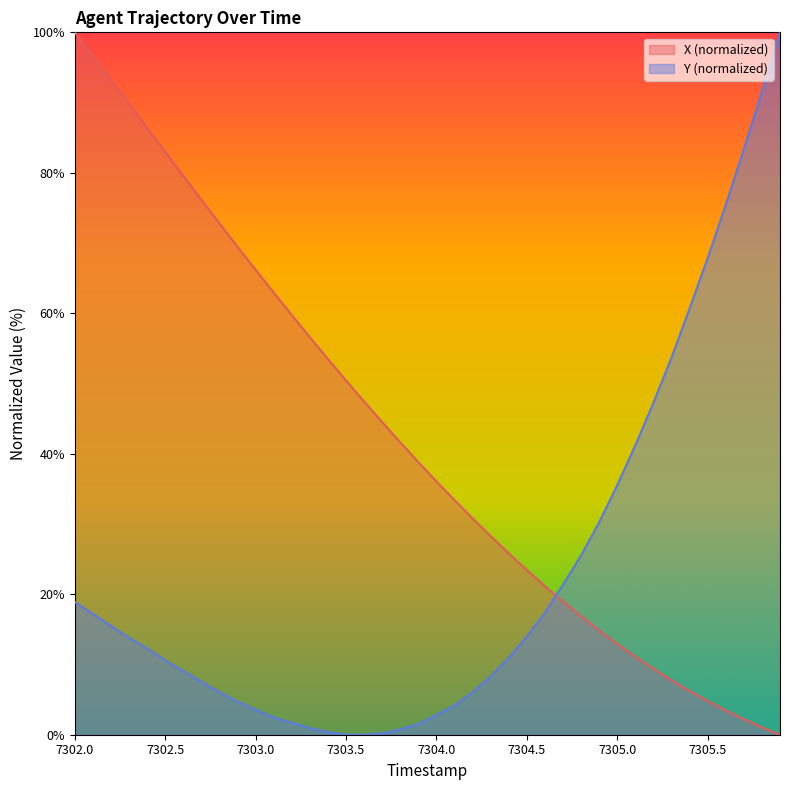

Is it true that X (normalized) equals 18.1 at 7305.0?

False